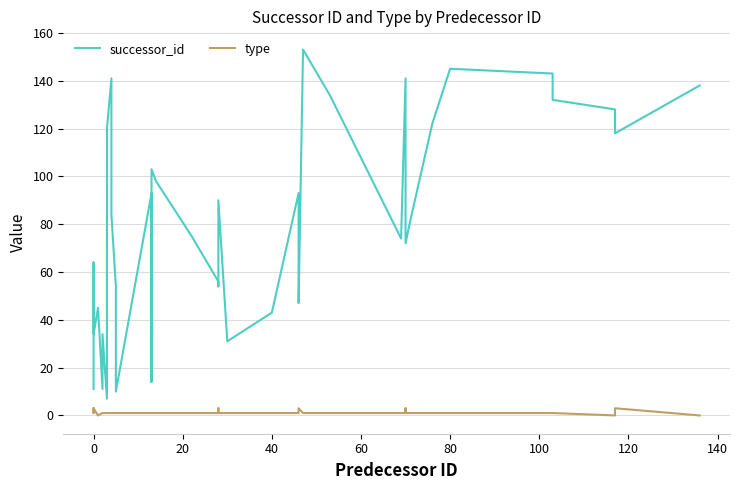

What is the label of the 9th point from the left?

140